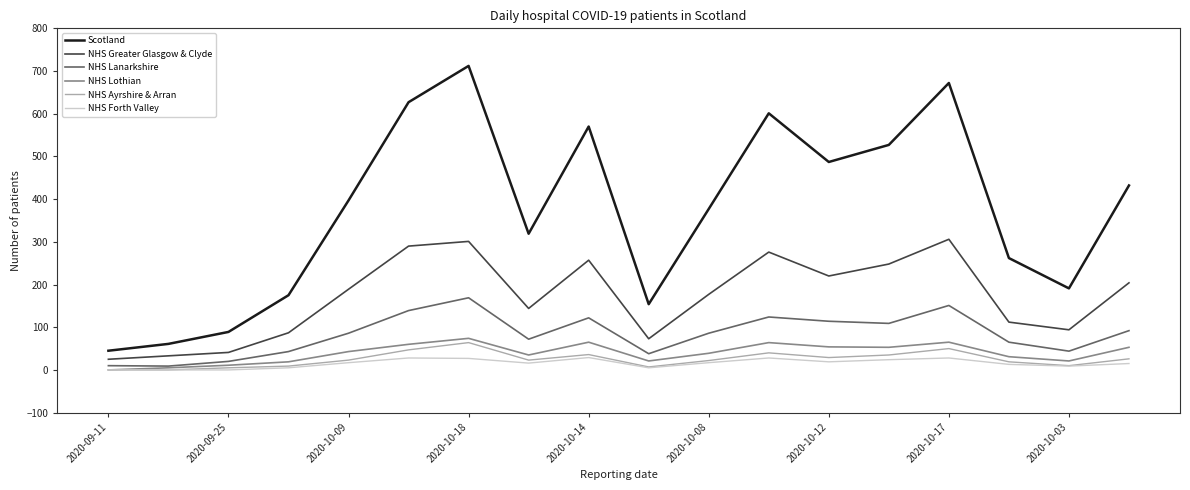

What is the minimum value for Scotland?

45